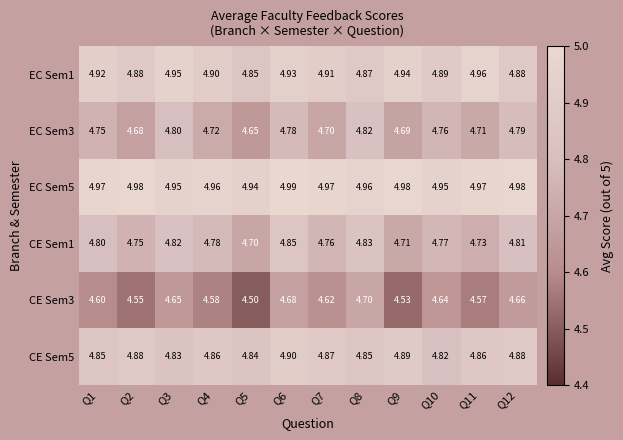

Which series has the widest spread of values?

CE Sem3